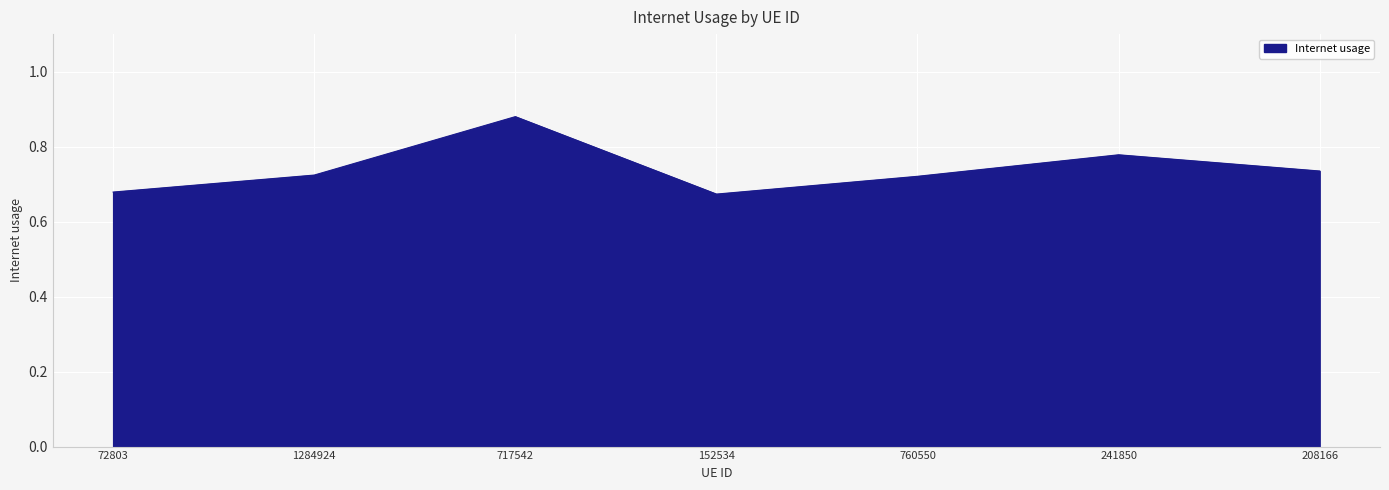

What is the difference between the maximum and minimum values?

0.2